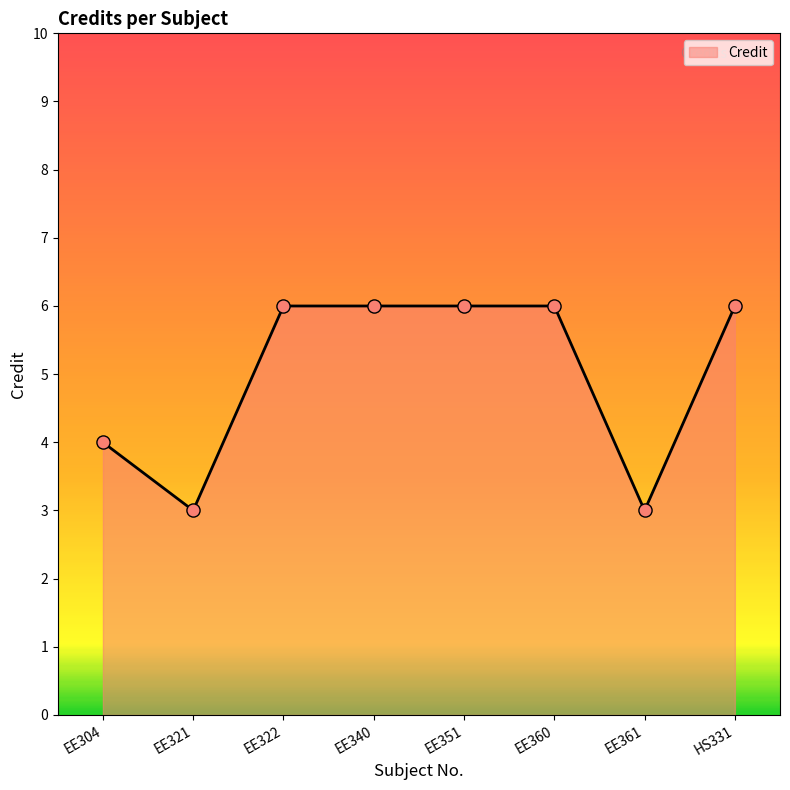

What is the ratio of the value at EE340 to the value at EE360?

1.0